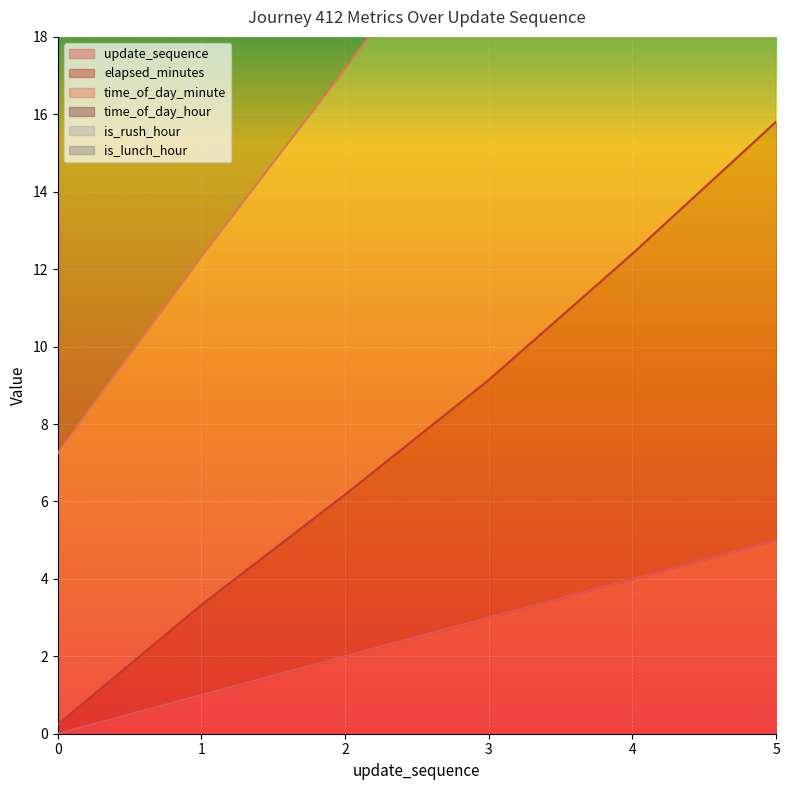

What is the greatest value displayed?

32.8